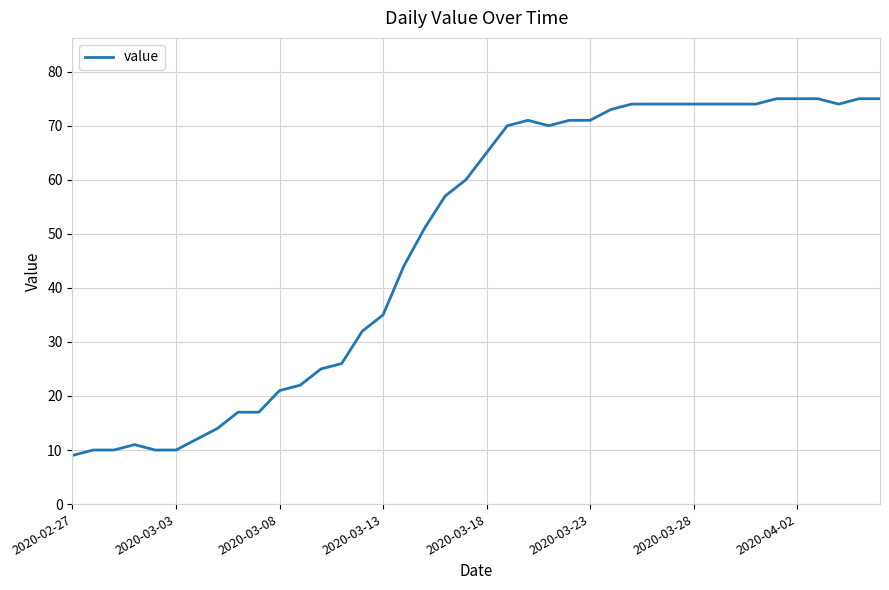

What is the maximum value shown in the chart?

75